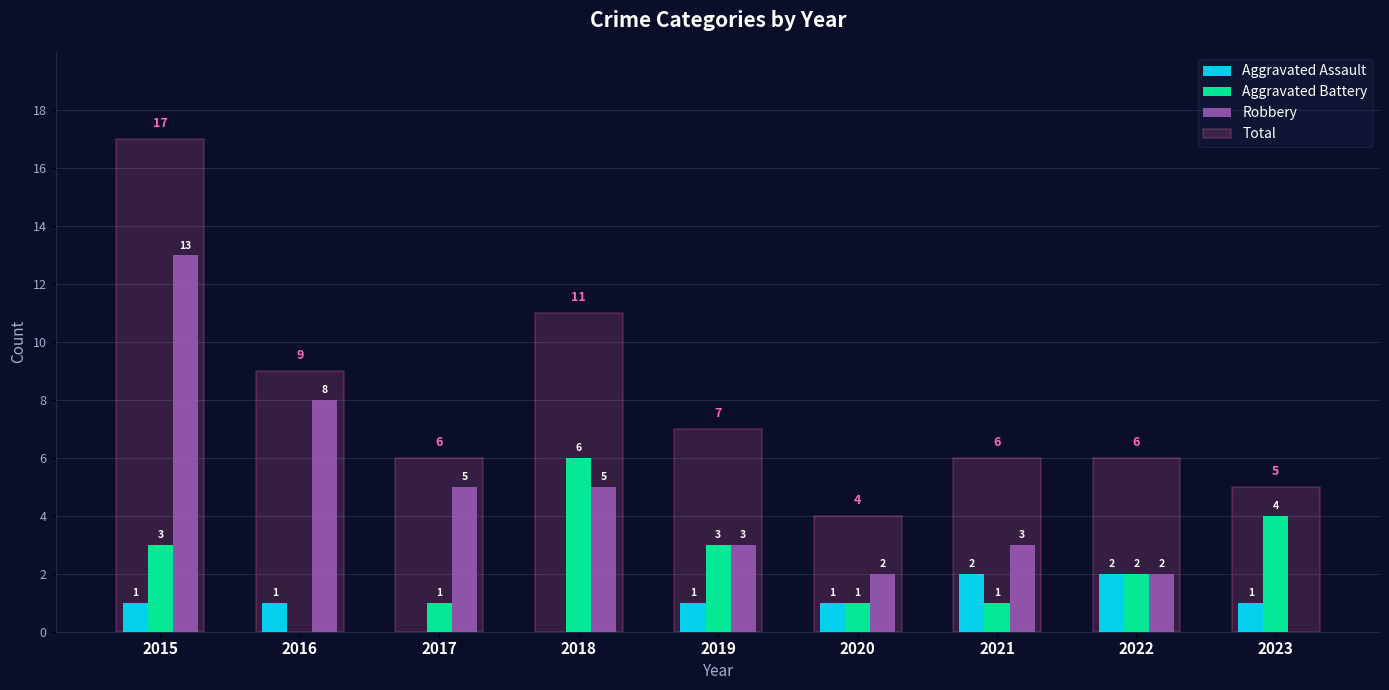

Between 2015 and 2018, which series saw the biggest shift?

Robbery